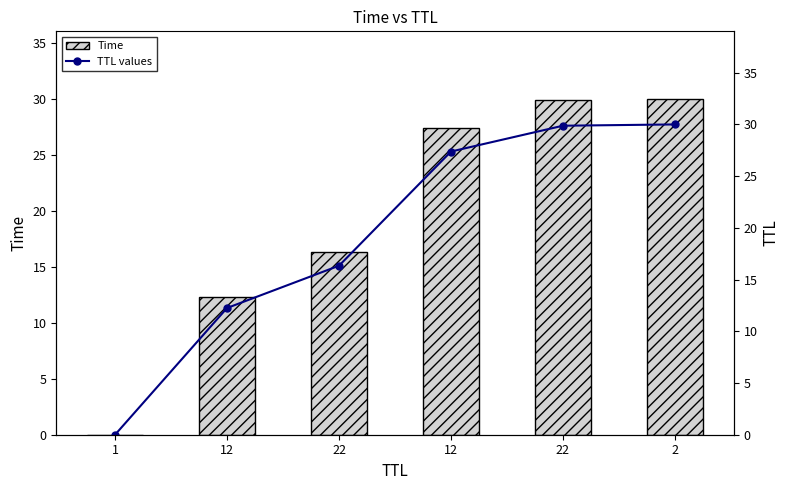

List the series in order of their peak value, highest first.

Time, TTL values